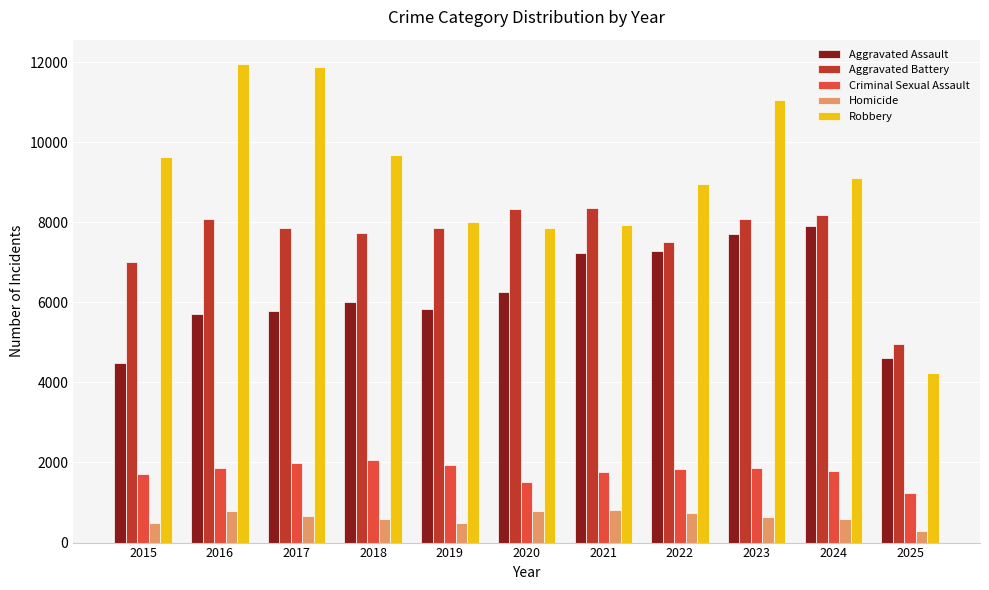

Which series has the widest spread of values?

Robbery